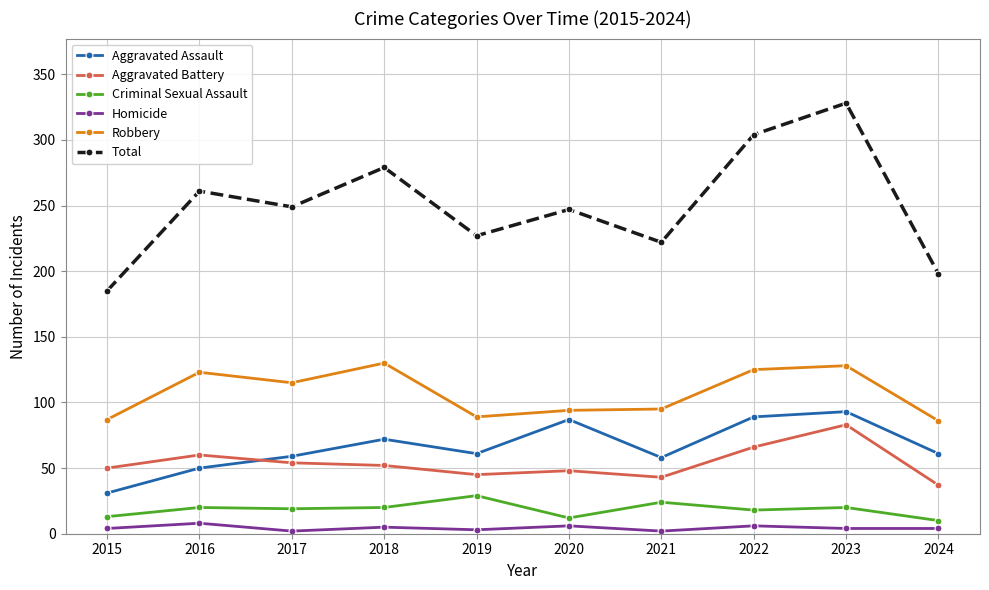

How many distinct data groups are displayed?

6